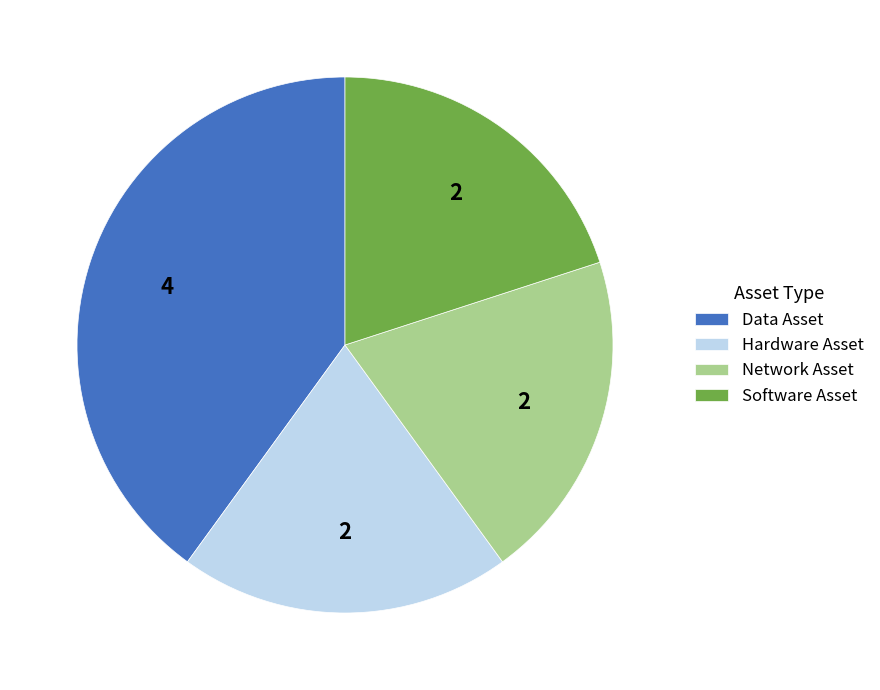

Does any single category account for the majority?

No